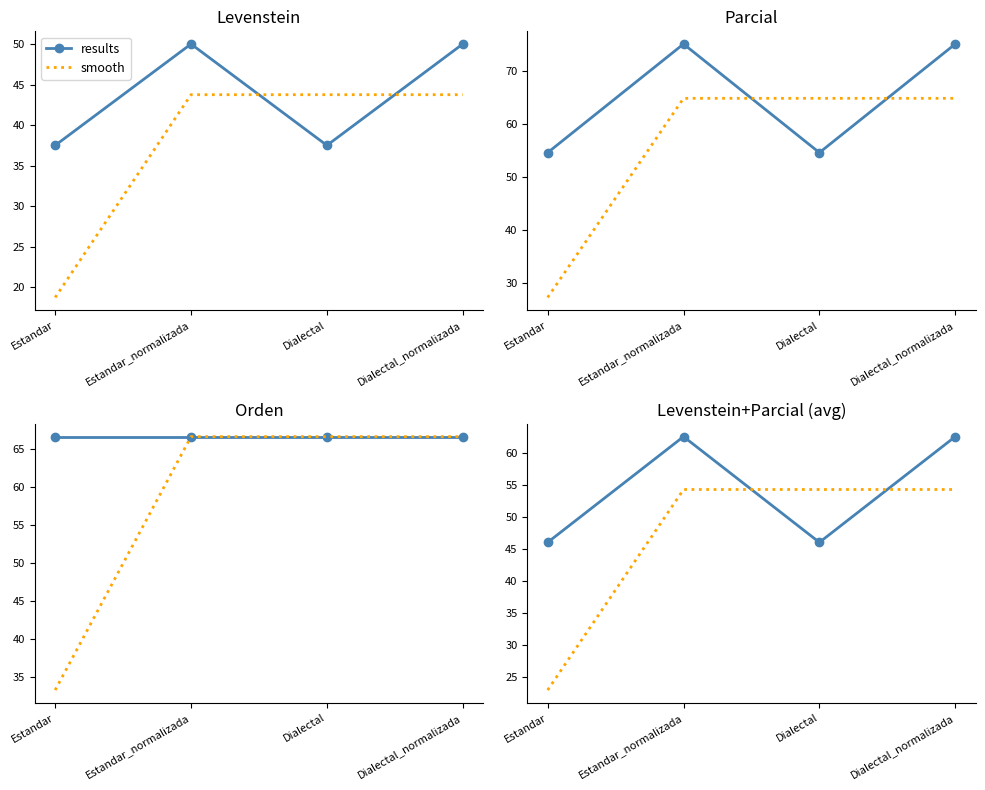

What is the value of the results point at the 2nd from the left?

62.5